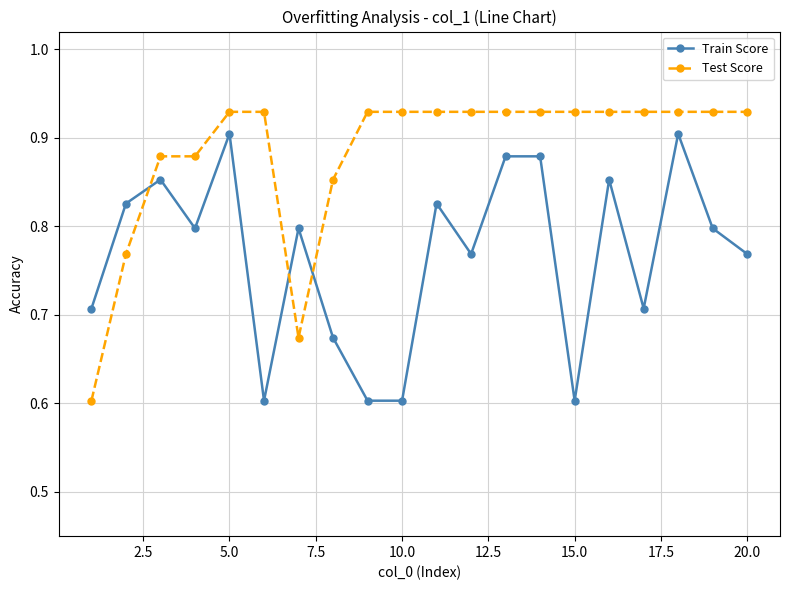

List the series in order of their overall mean, lowest first.

Train Score, Test Score